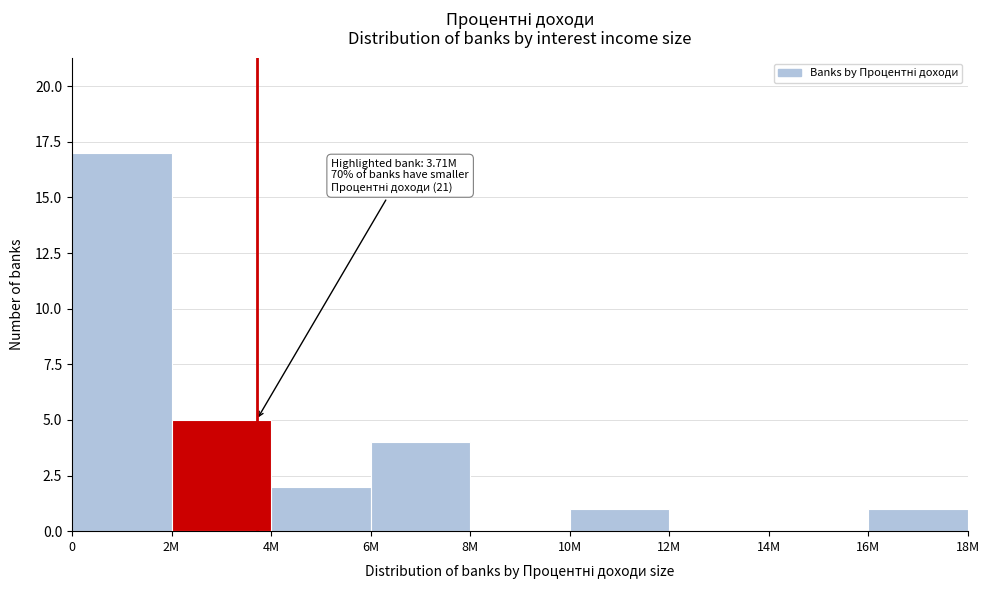

Reading right to left, transcribe all the data shown in this chart.

16M=1	14M=0	12M=0	10M=1	8M=0	6M=4	4M=2	2M=5	0=17